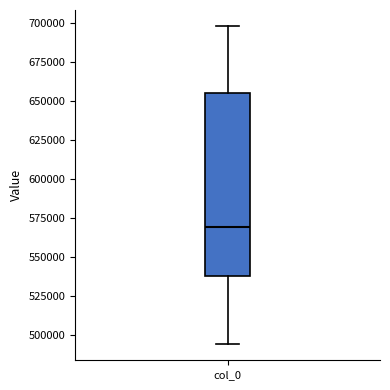

Transcribe this box plot: give where the median line is, the range the box spans, and where the two whiskers end, as read against the y-axis. The values are not printed on the chart, so give them approximately, as read against the axis.

median 570000, box 540000 to 655000, whiskers 495000 to 700000